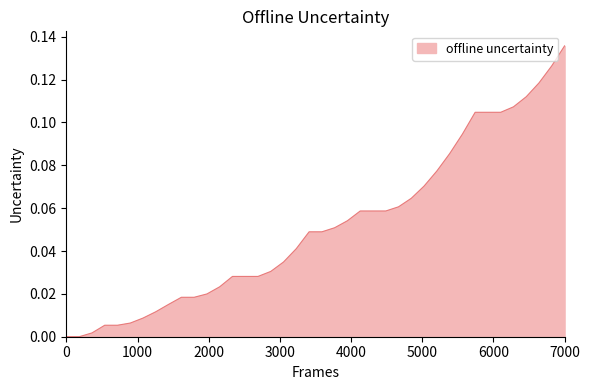

At which category does the chart reach its peak across all series?

7000